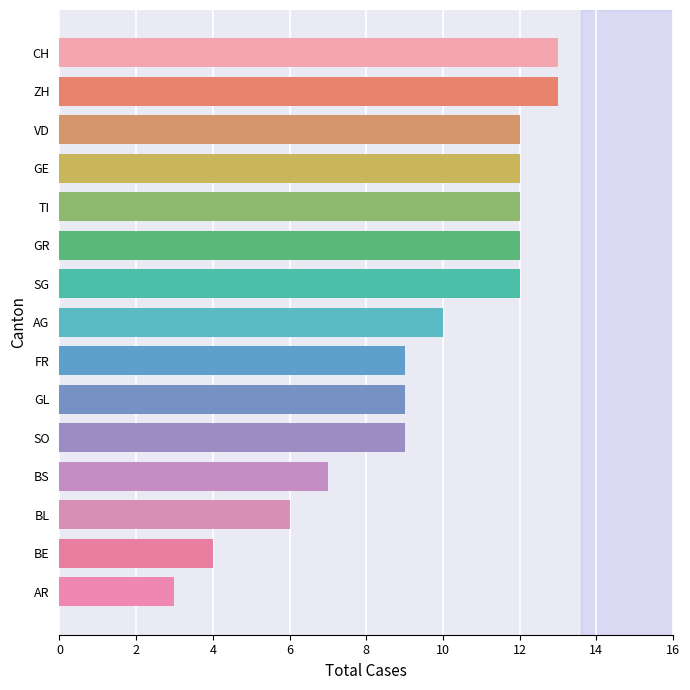

At which category does the chart reach its peak across all series?

CH